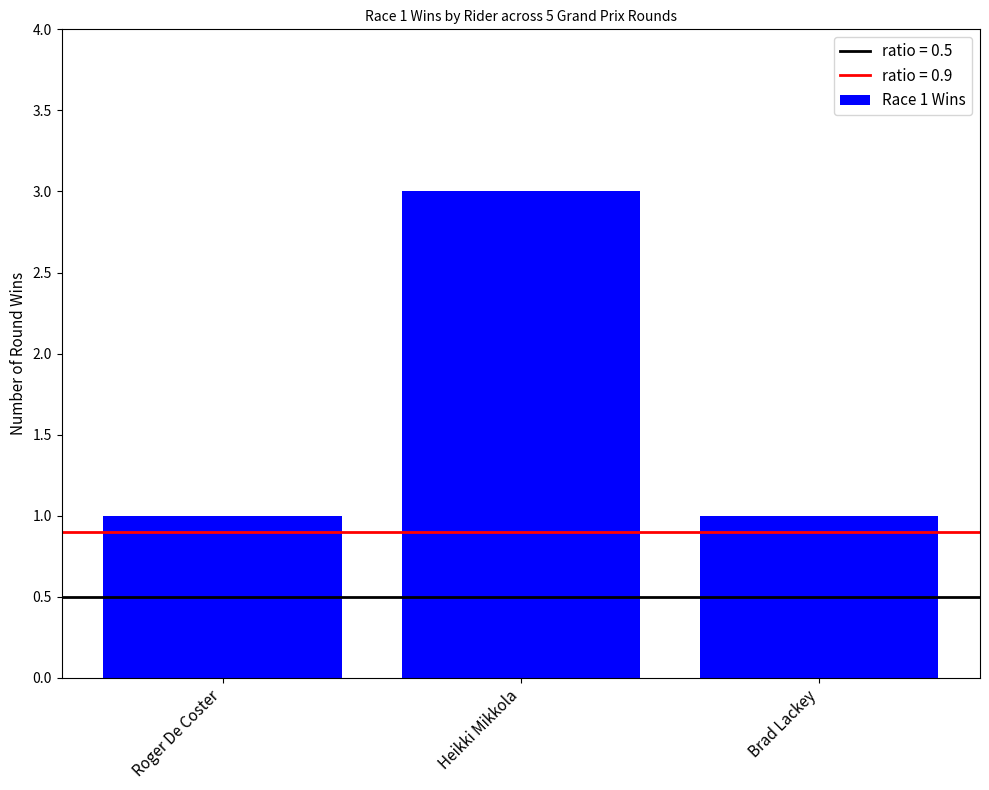

True or false: the data shows 2 at Roger De Coster.

False